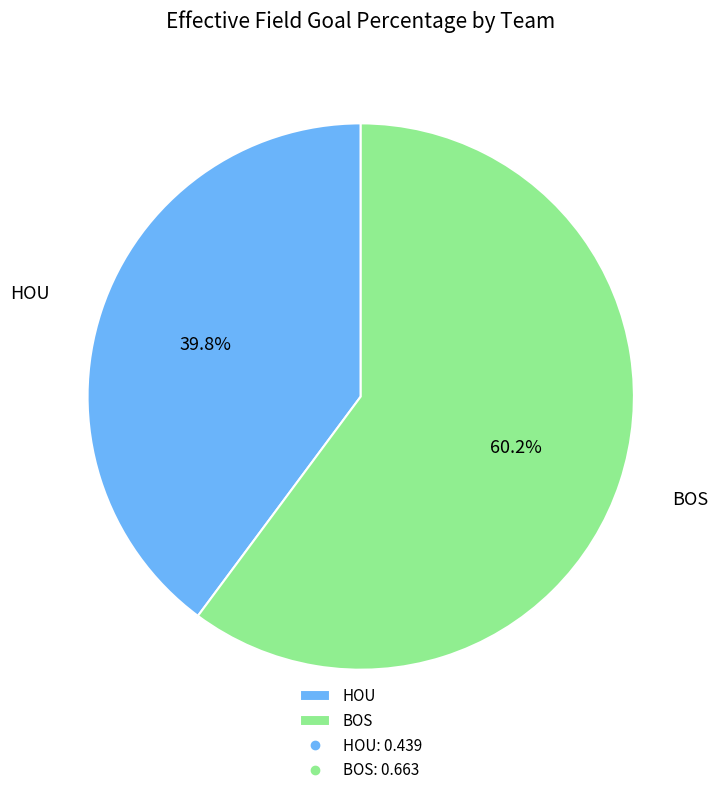

To the nearest percent, what is the difference between the largest and smallest slice percentages?

20%